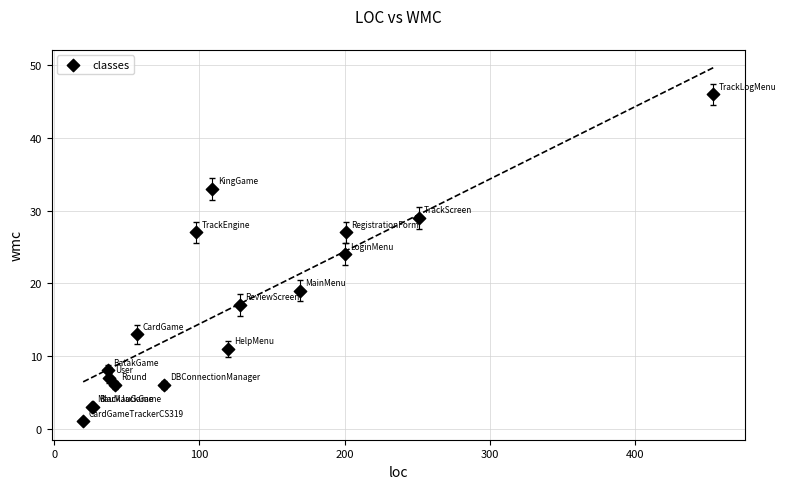

What Y value in the scatter plot is closest to 23?

24